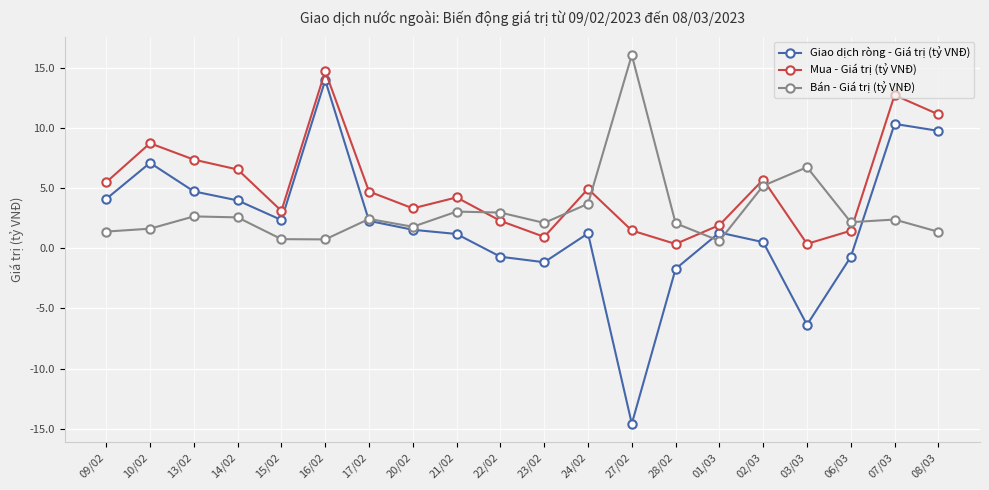

Which series has the largest total across all categories?

Mua - Giá trị (tỷ VNĐ)